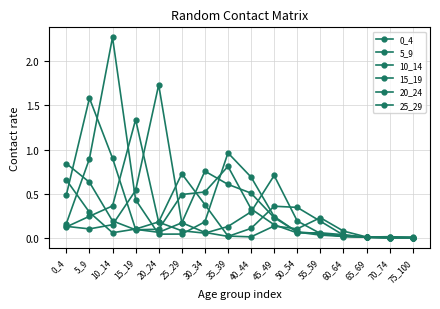

Does the chart have visible grid lines?

Yes